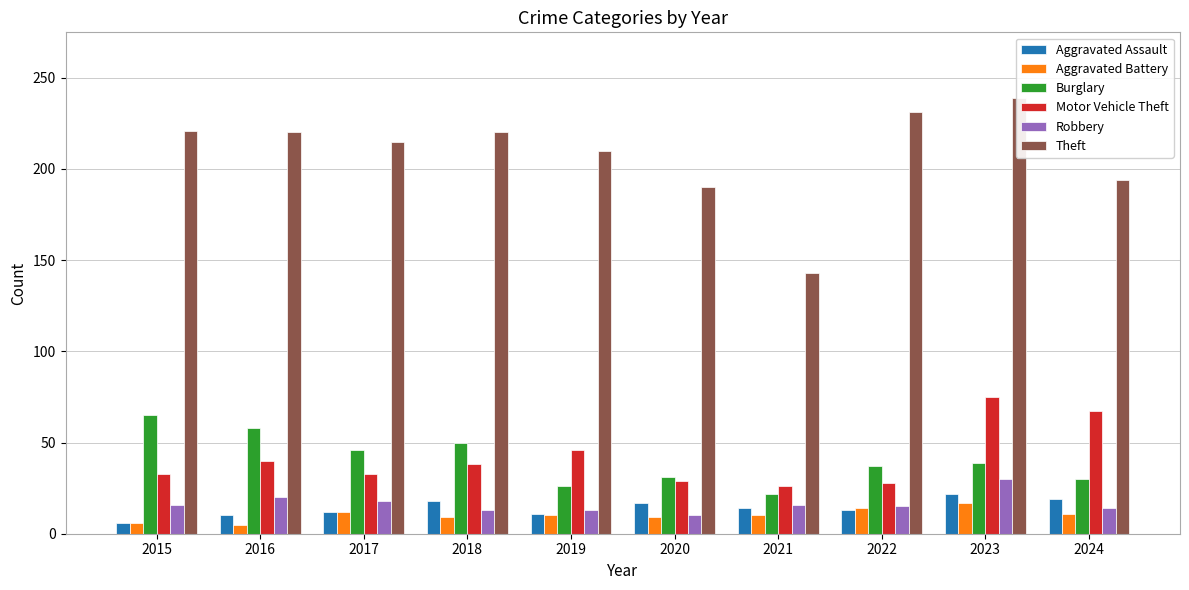

What is the maximum value for Theft?

239